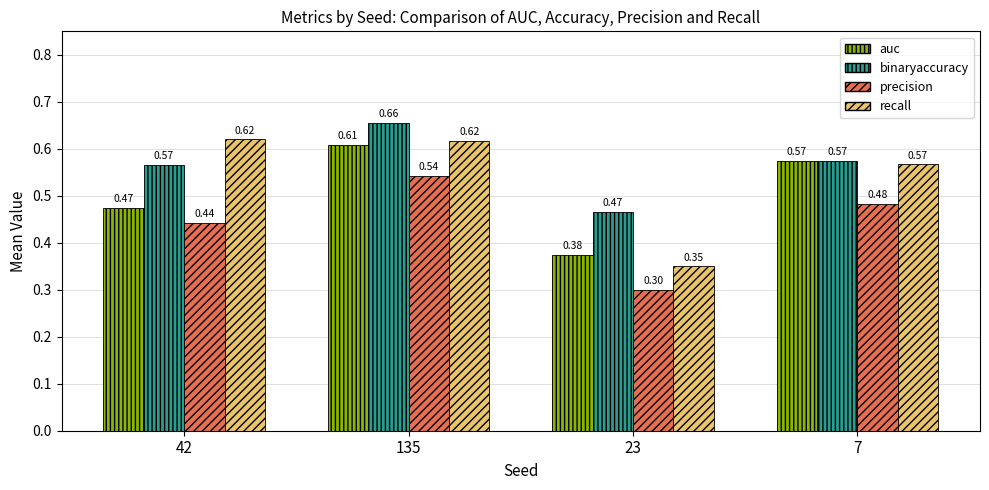

What is the difference between the precision values at 135 and 42?

0.1